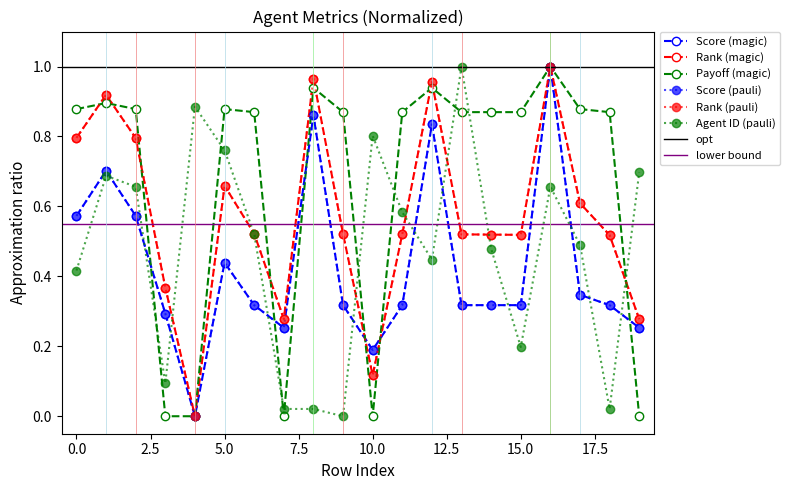

Where is the first local maximum for Rank?

1